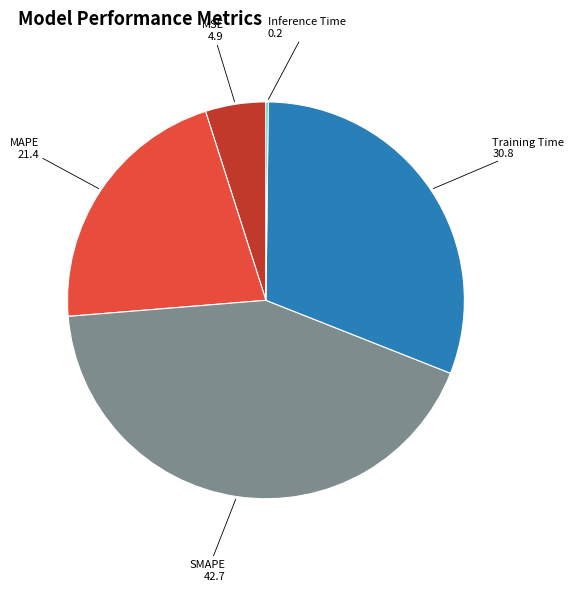

Is there a majority slice in this chart?

No